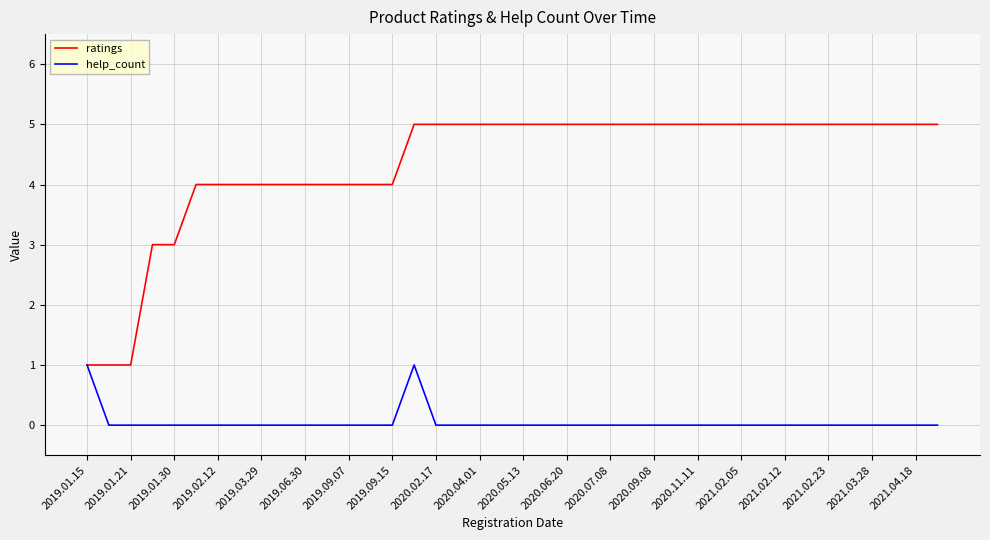

What is the difference between the maximum and minimum values in the ratings series?

4